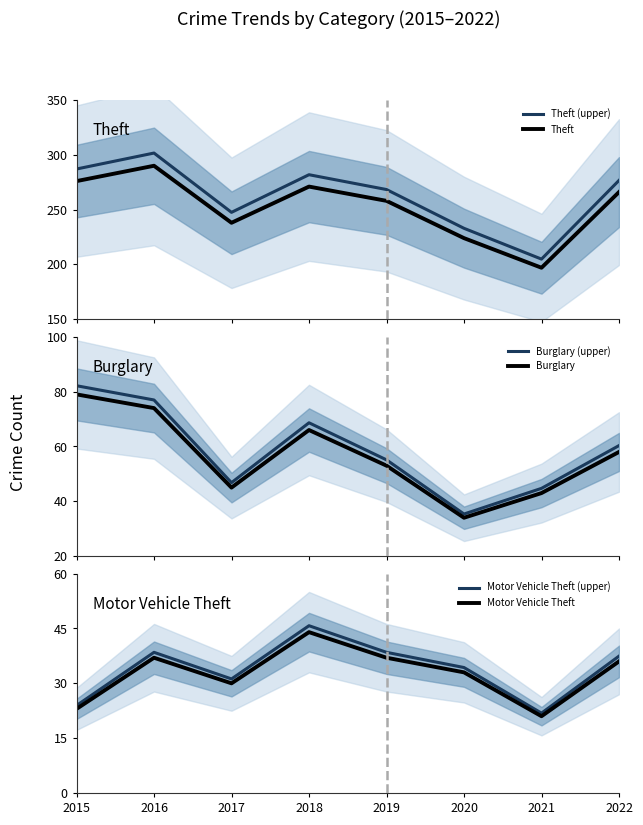

Is it true that Burglary (upper) equals 126.5 at 2015?

False